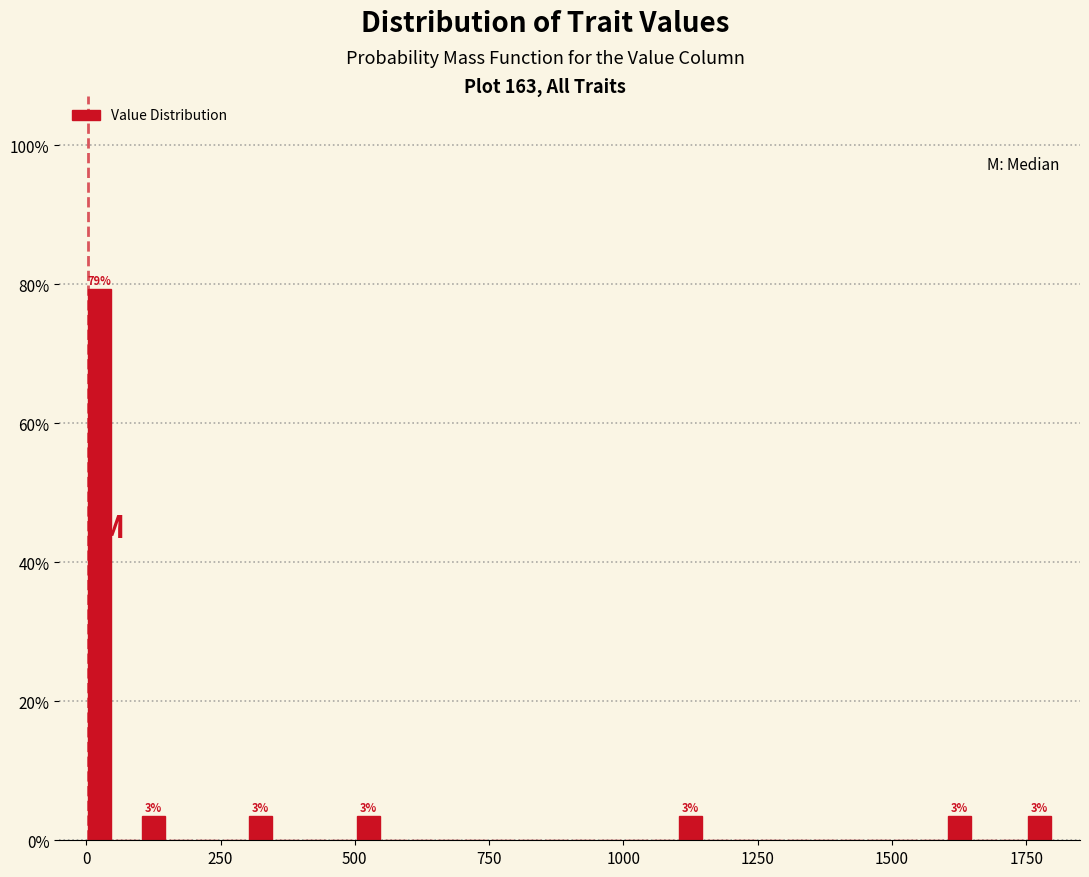

Read against the x-axis, roughly where is the centre of the tallest bar?

50